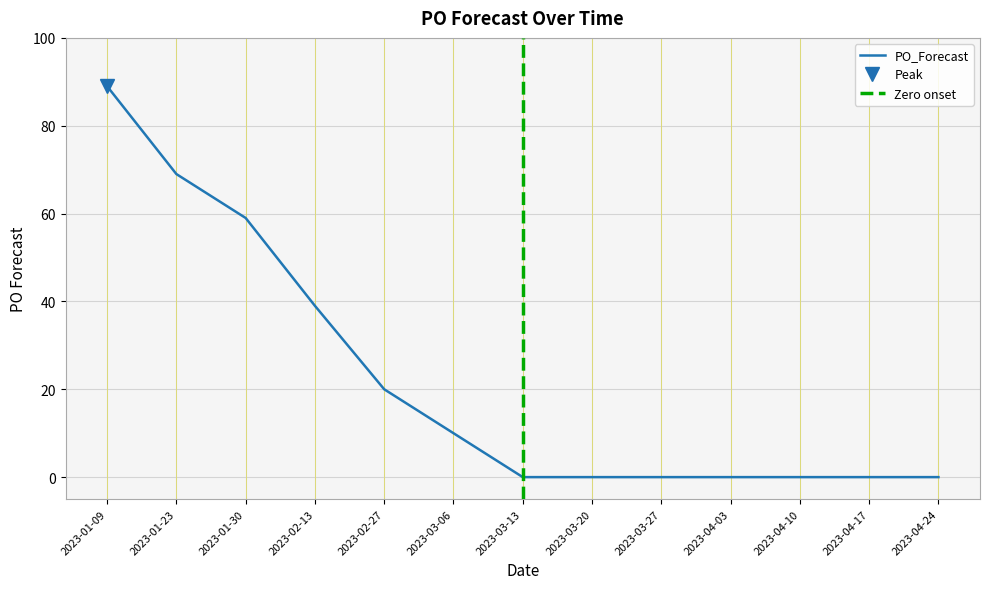

Reading right to left, extract all data points from this chart.

0	0	0	0	0	0	0	10	20	39	59	69	89